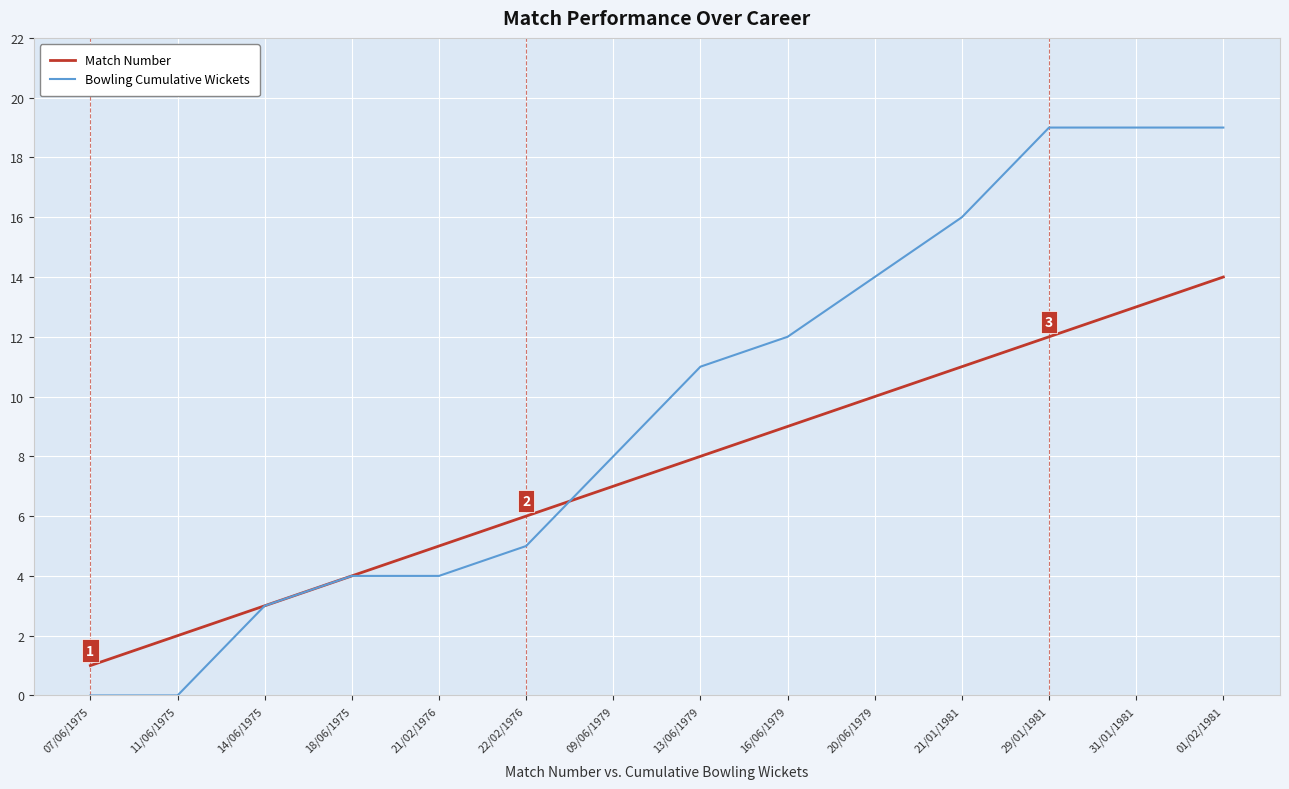

What is the approximate value of Match Number at 22/02/1976, to the nearest 10?

10